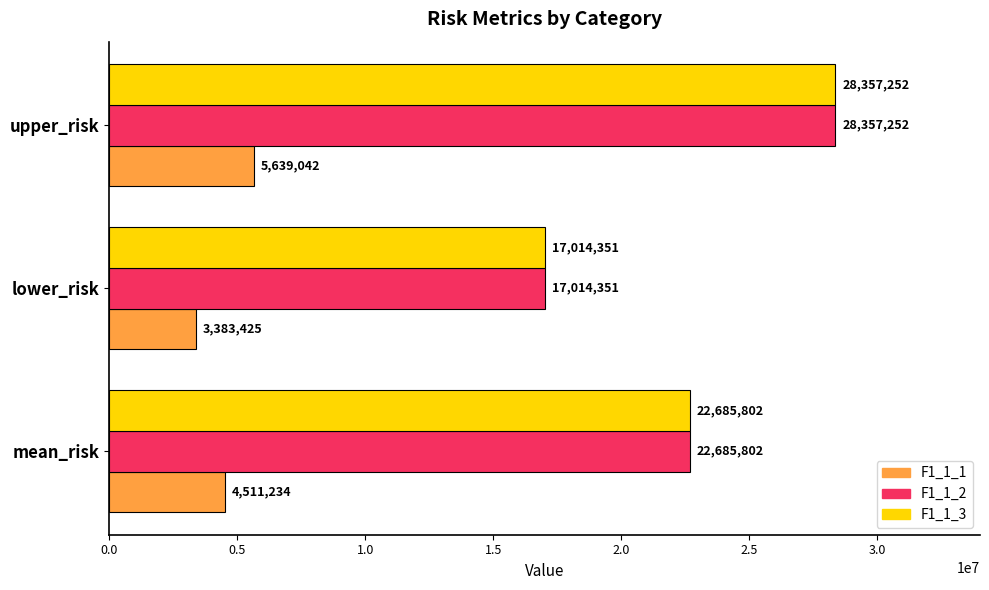

At which category is the sum across all series the highest?

upper_risk